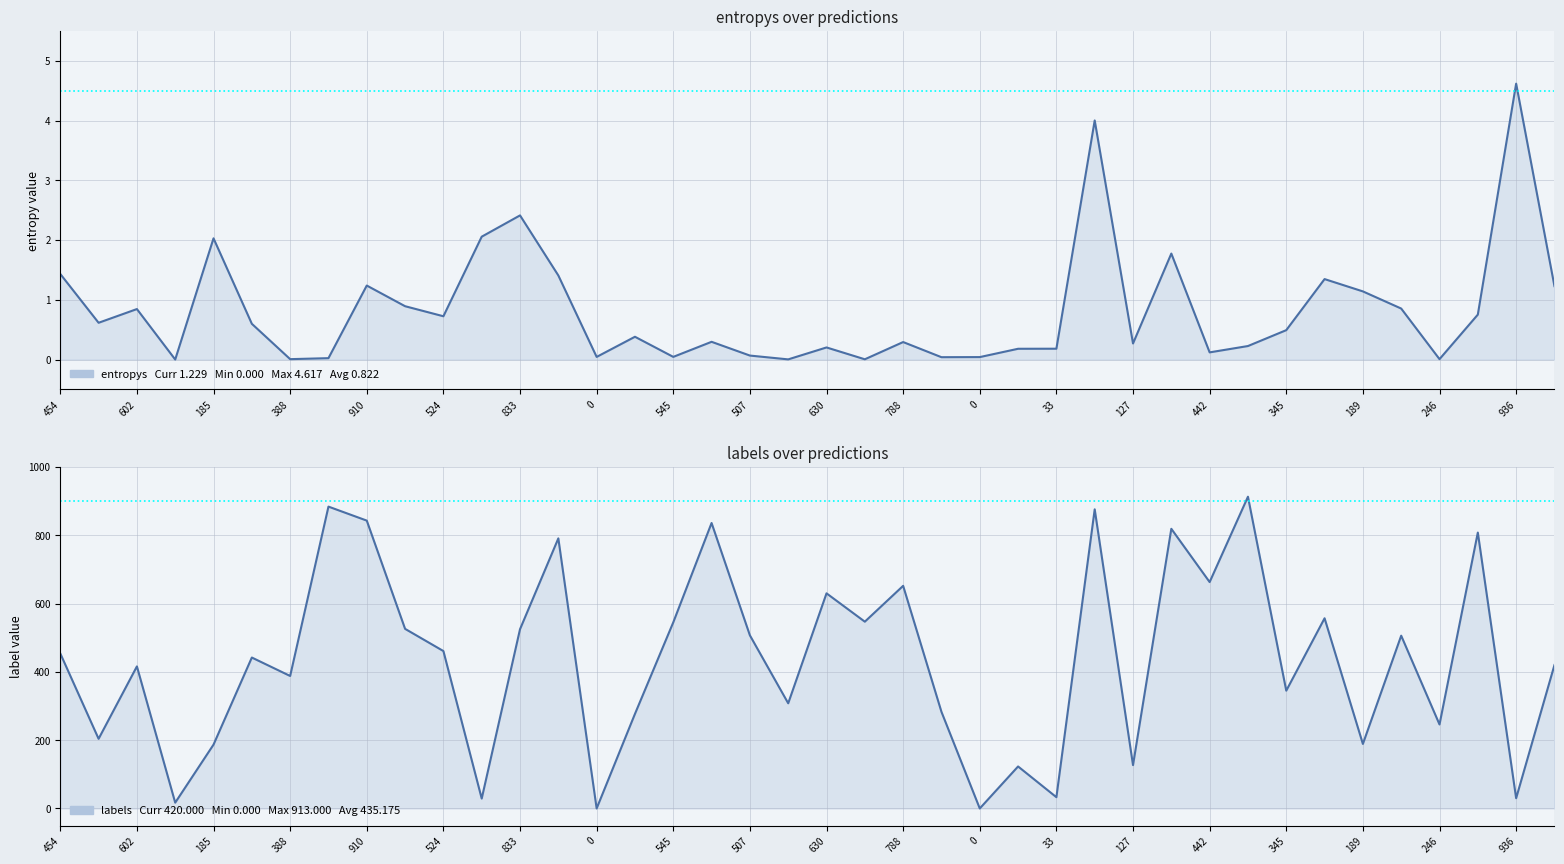

Which has a higher value, 28 or 35?

35